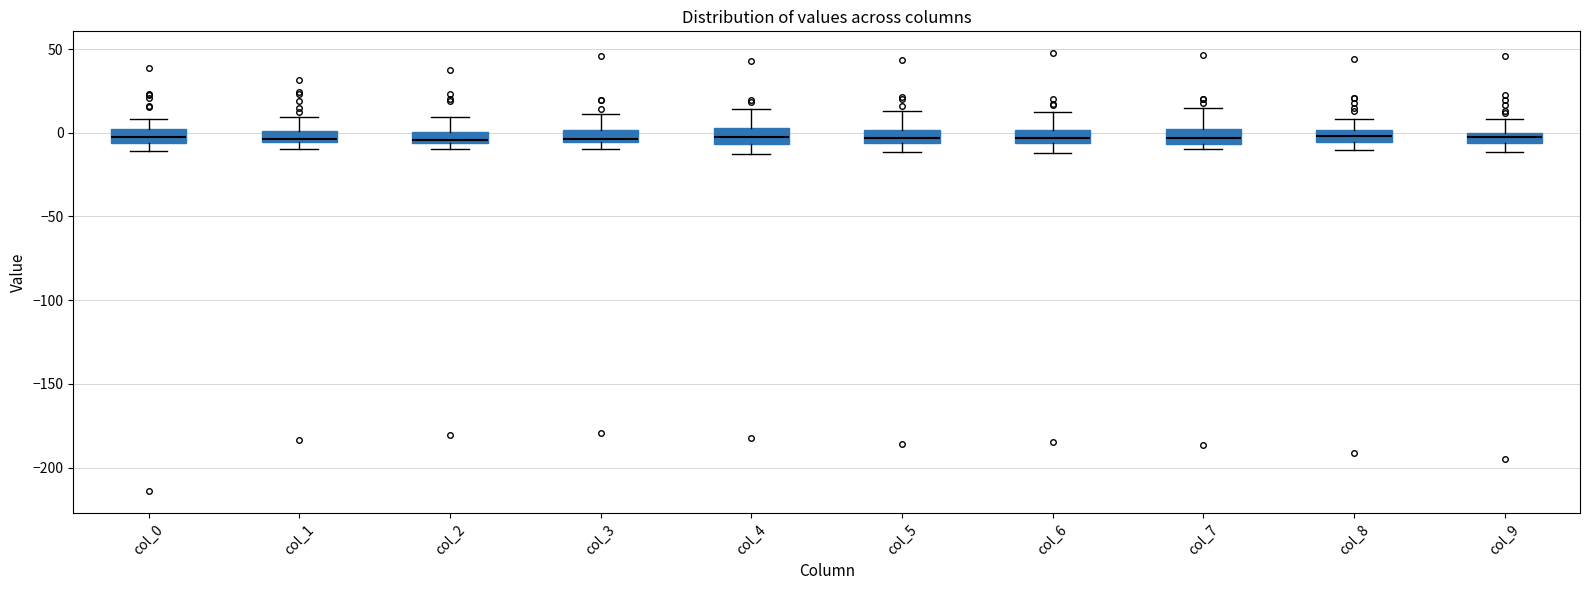

Where does the upper whisker of the box for col_2 end on the y-axis? The values are not printed on the chart, so give them approximately, as read against the axis.

10